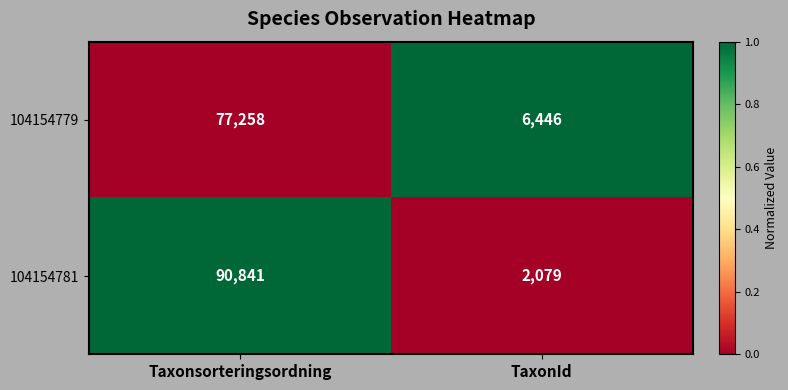

What value does the 104154779 series have at TaxonId, to the nearest 100?

6400